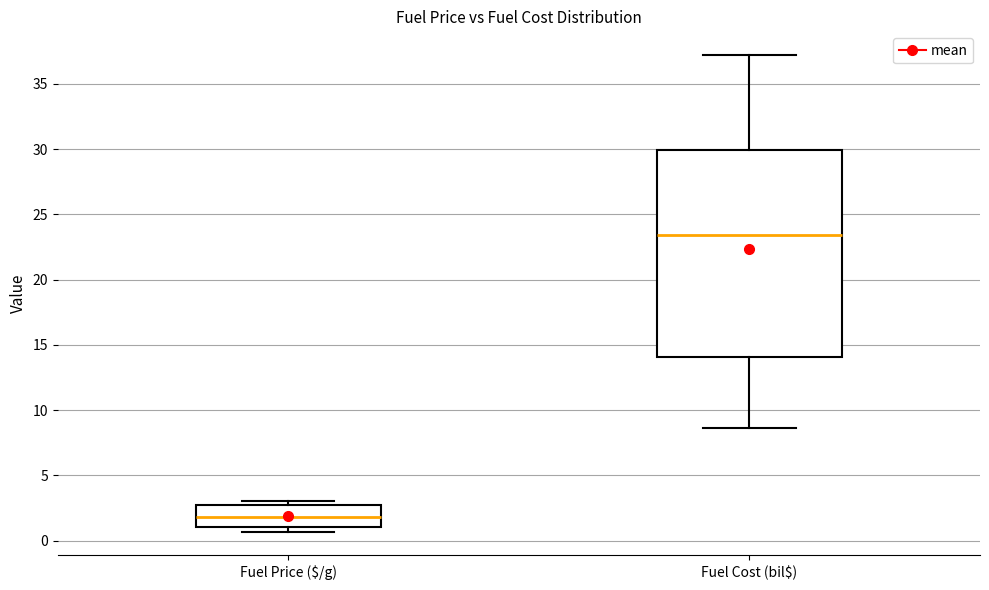

Which box's median line is the lowest?

Fuel Price ($/g)